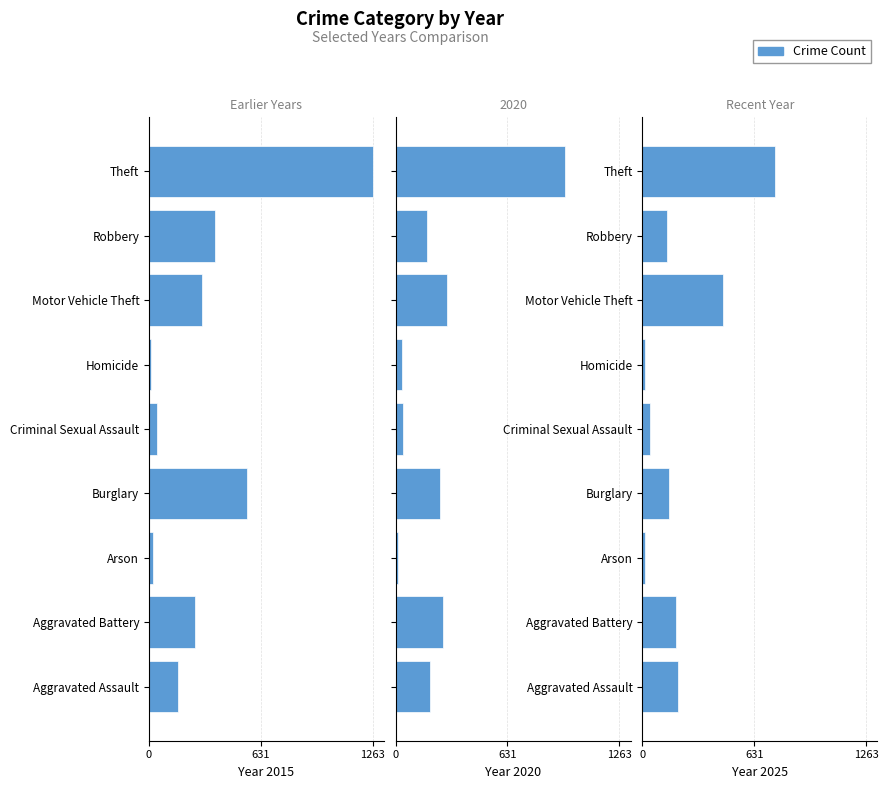

What is the spread (max minus min) of values at Aggravated Assault?

364